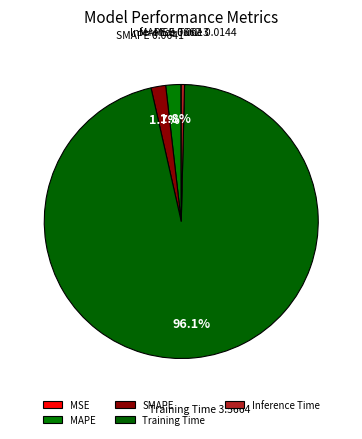

Which has a higher value, Training Time or Inference Time?

Training Time